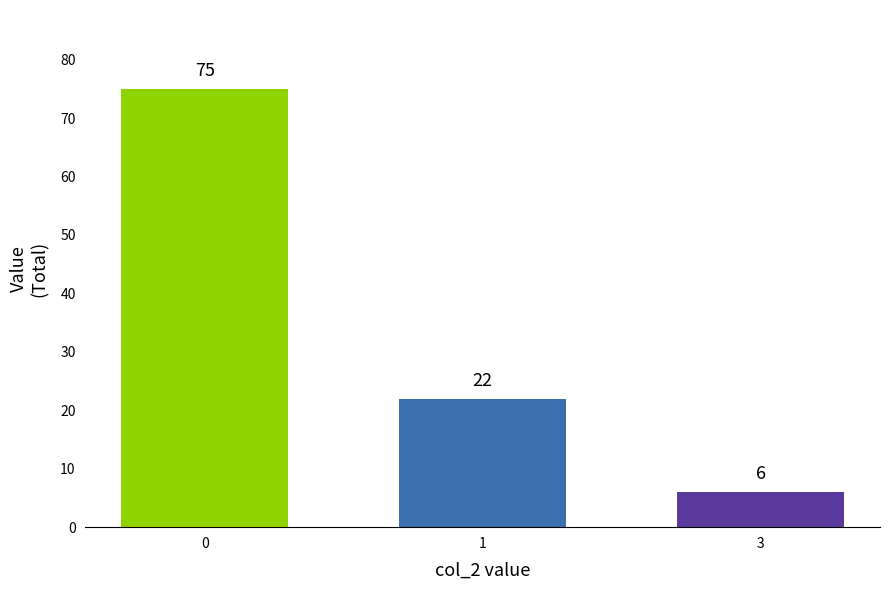

Rank the categories by value from highest to lowest.

0, 1, 3